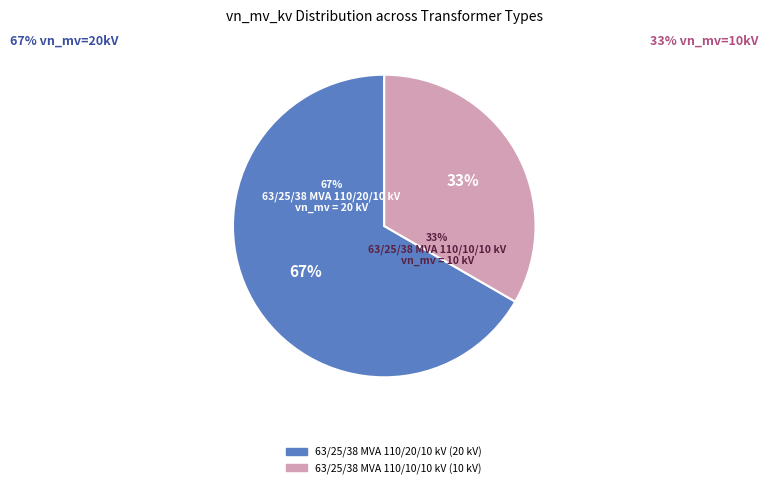

Does 63/25/38 MVA 110/20/10 kV represent more than half of the total?

Yes